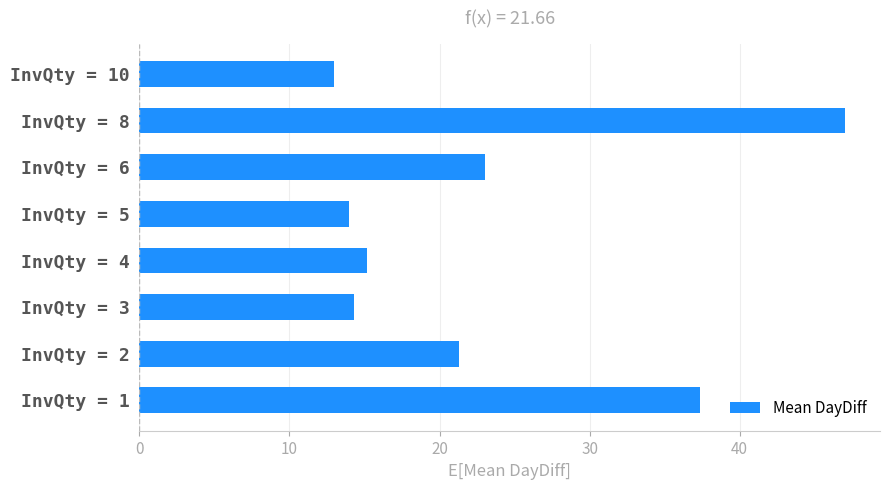

At which category does the chart reach its peak across all series?

InvQty = 8